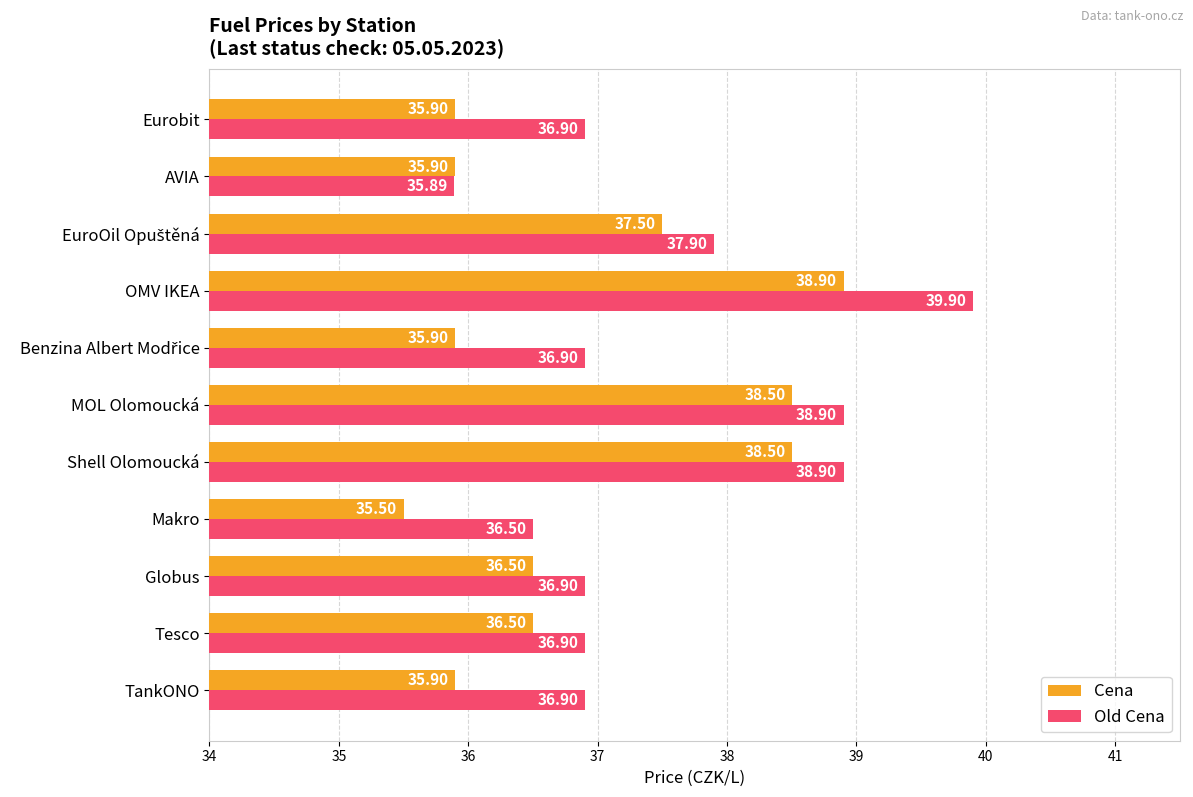

Which series has the largest range (max minus min)?

Old Cena